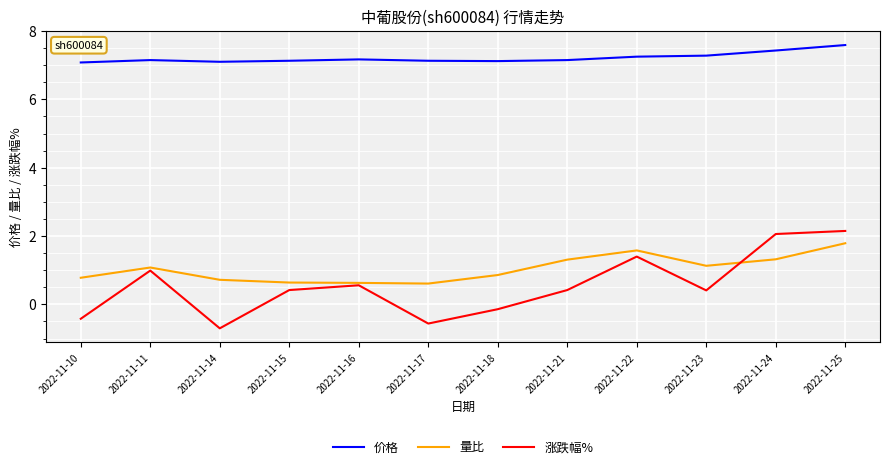

What value does the 价格 series have at 2022-11-23?

7.3